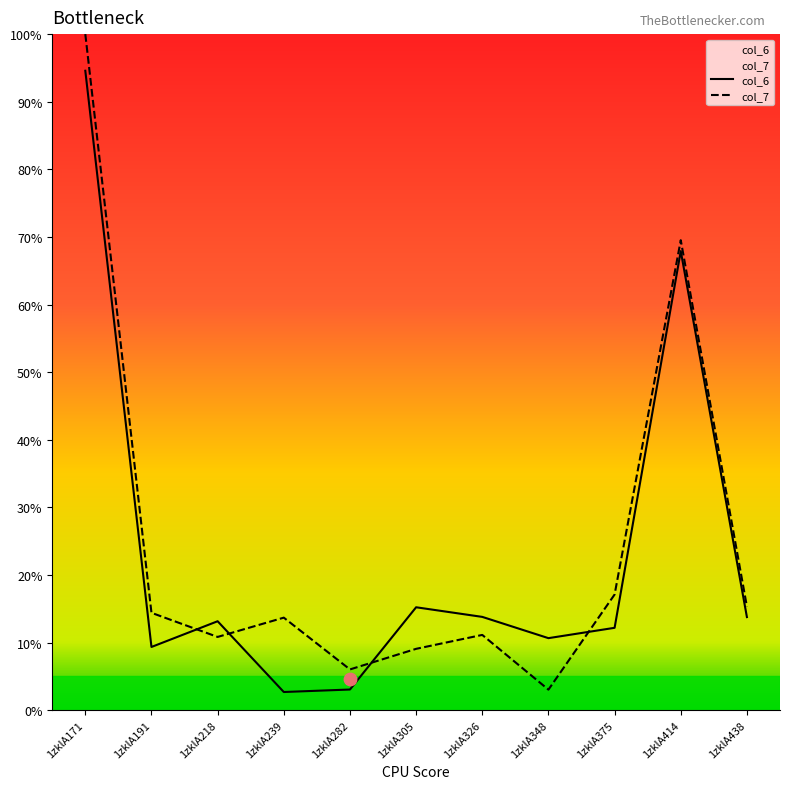

What are all the series names shown in the legend?

col_6, col_7